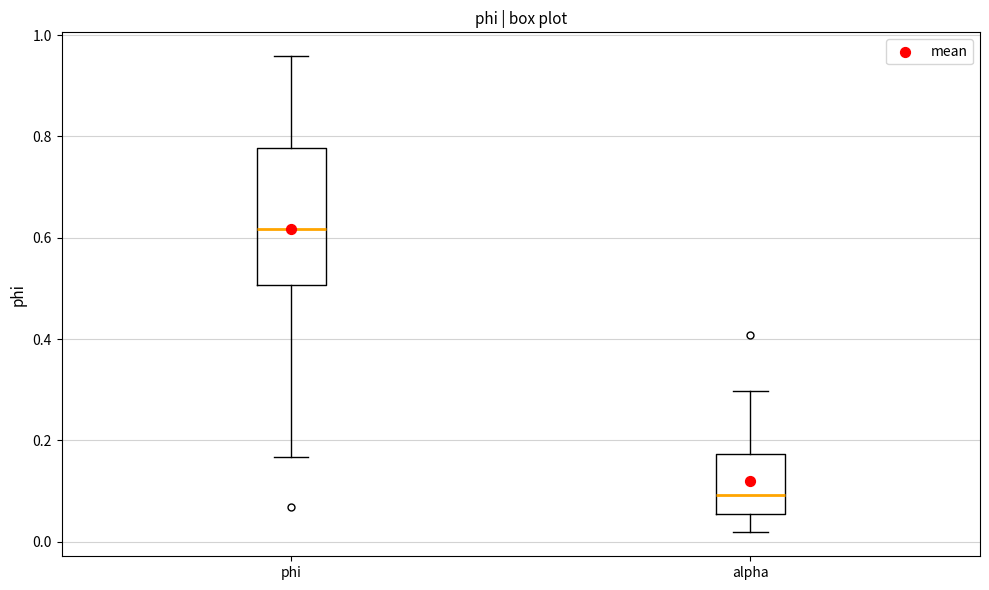

Comparing the boxes themselves (not the whiskers), which one is the tallest?

phi